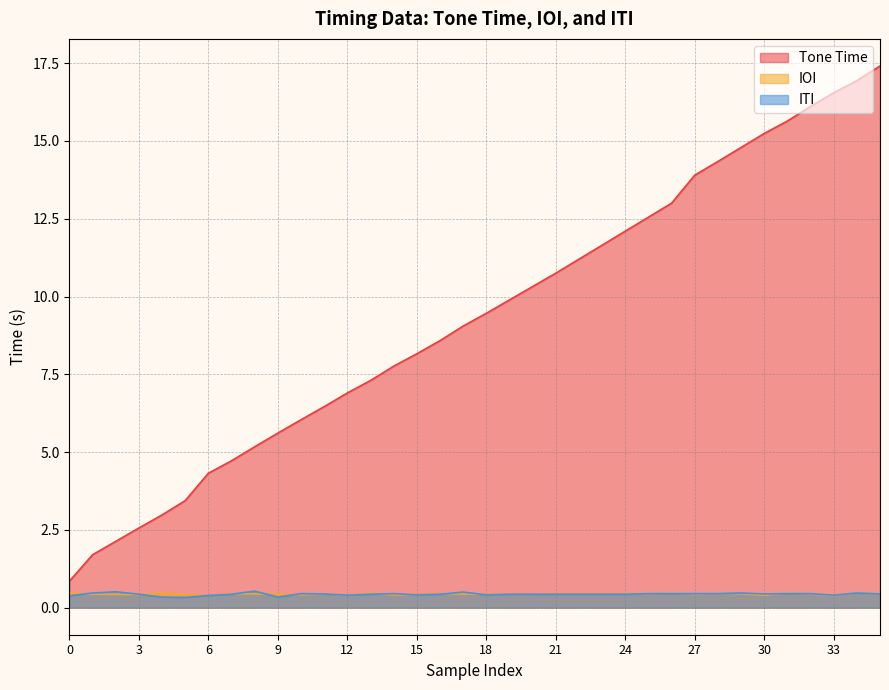

How many lines are shown in the chart?

3